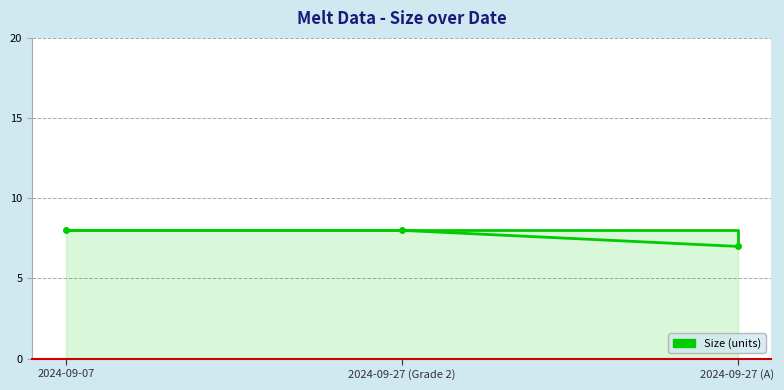

What is the difference between the second highest and minimum values?

1